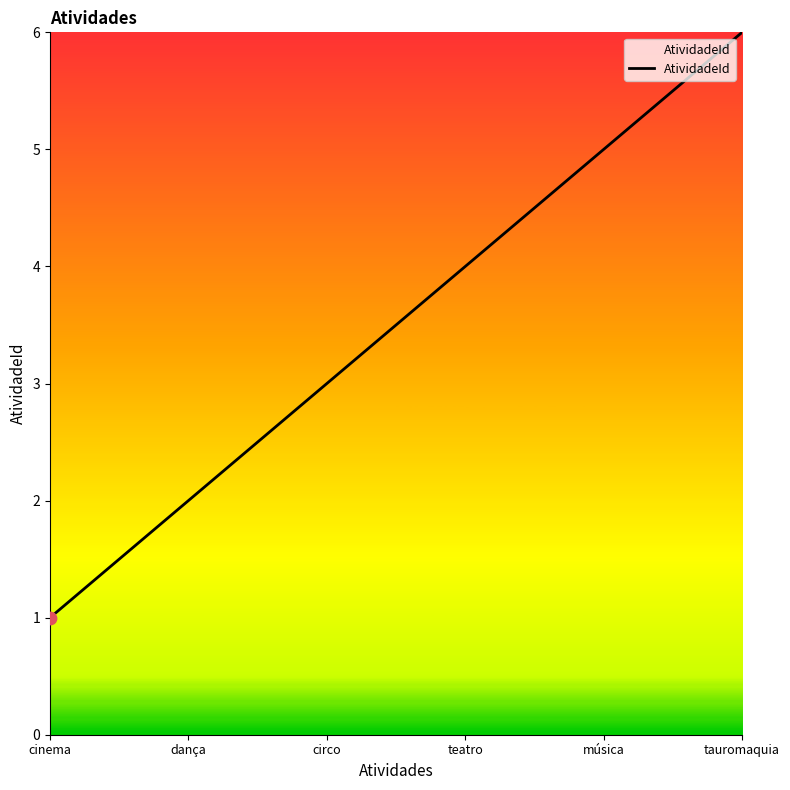

Which has a higher value, teatro or cinema?

teatro